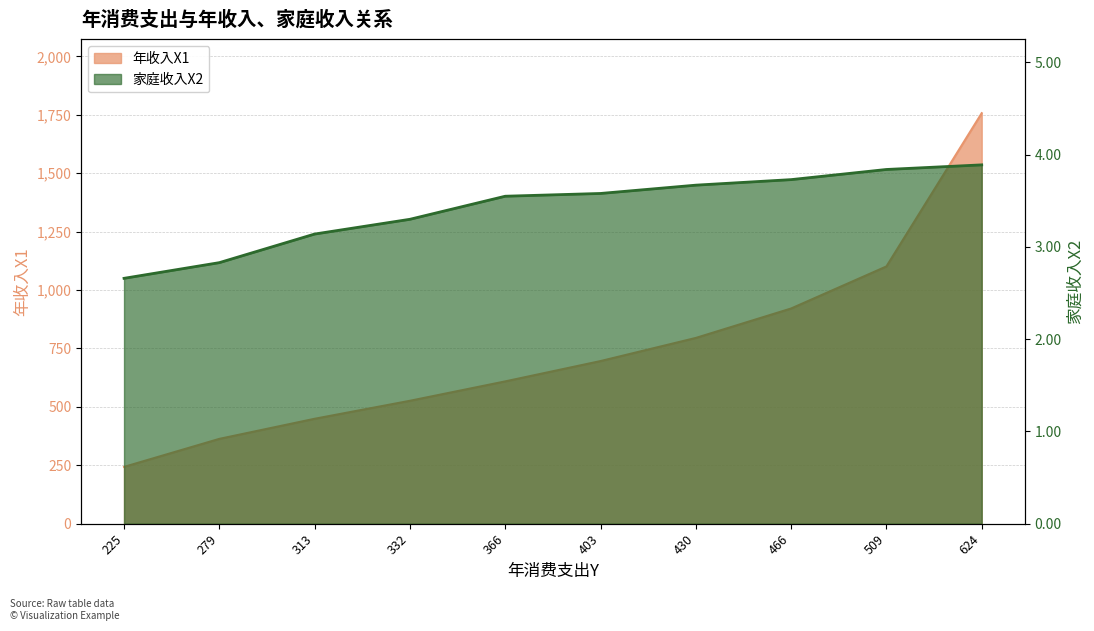

What is the average value of the 年收入X1 series?

746.0